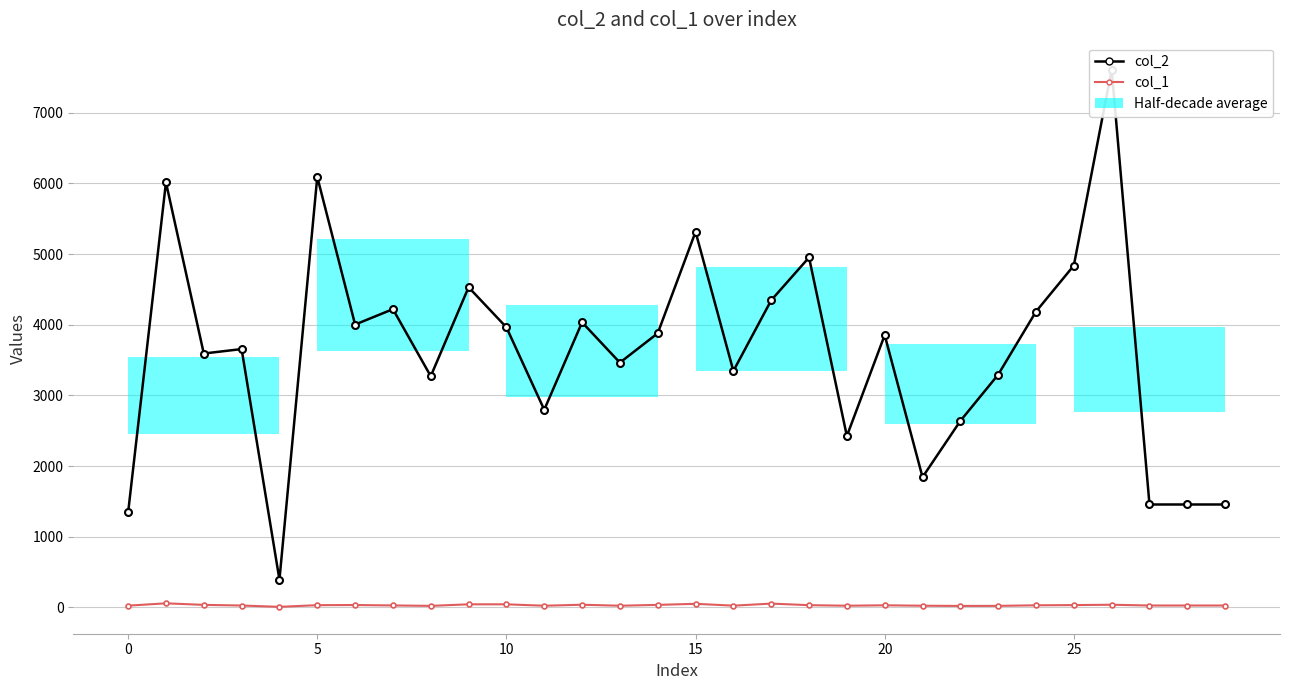

True or false: col_2 has more than 1 points higher than both neighbors.

True